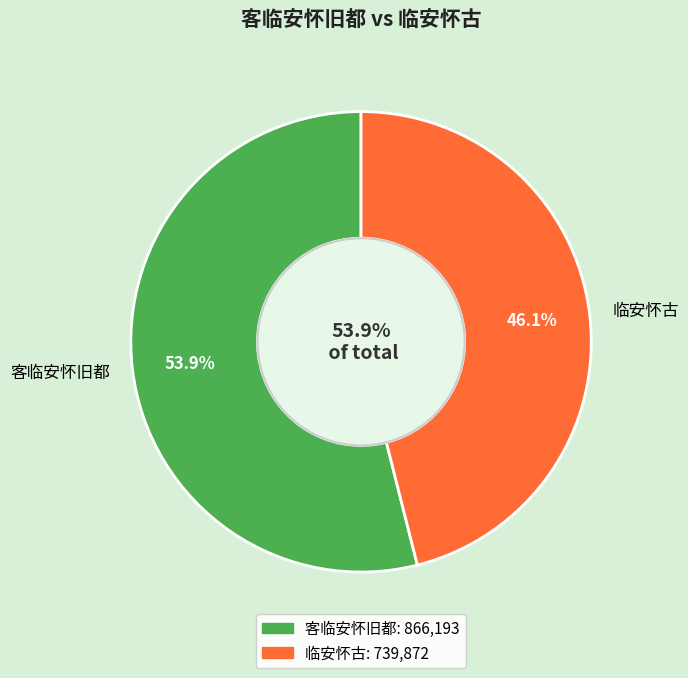

How many segments does this pie chart have?

2